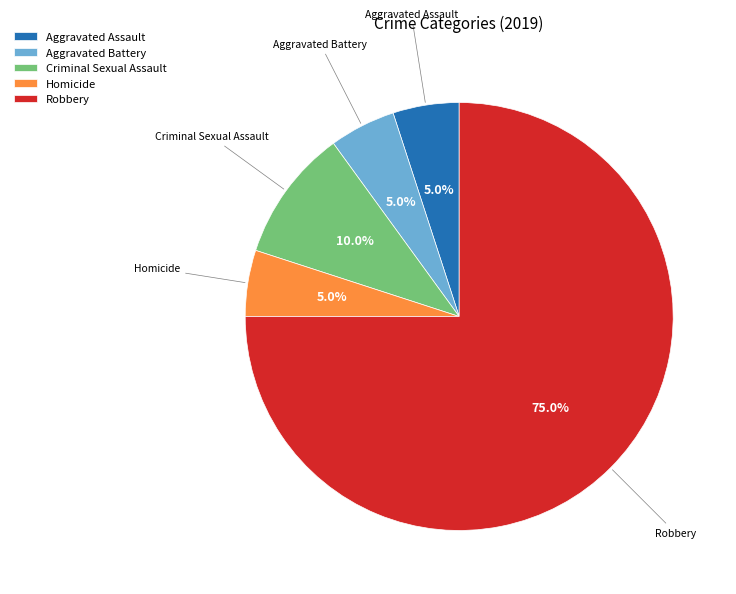

What percentage is NOT represented by Criminal Sexual Assault?

90.0%